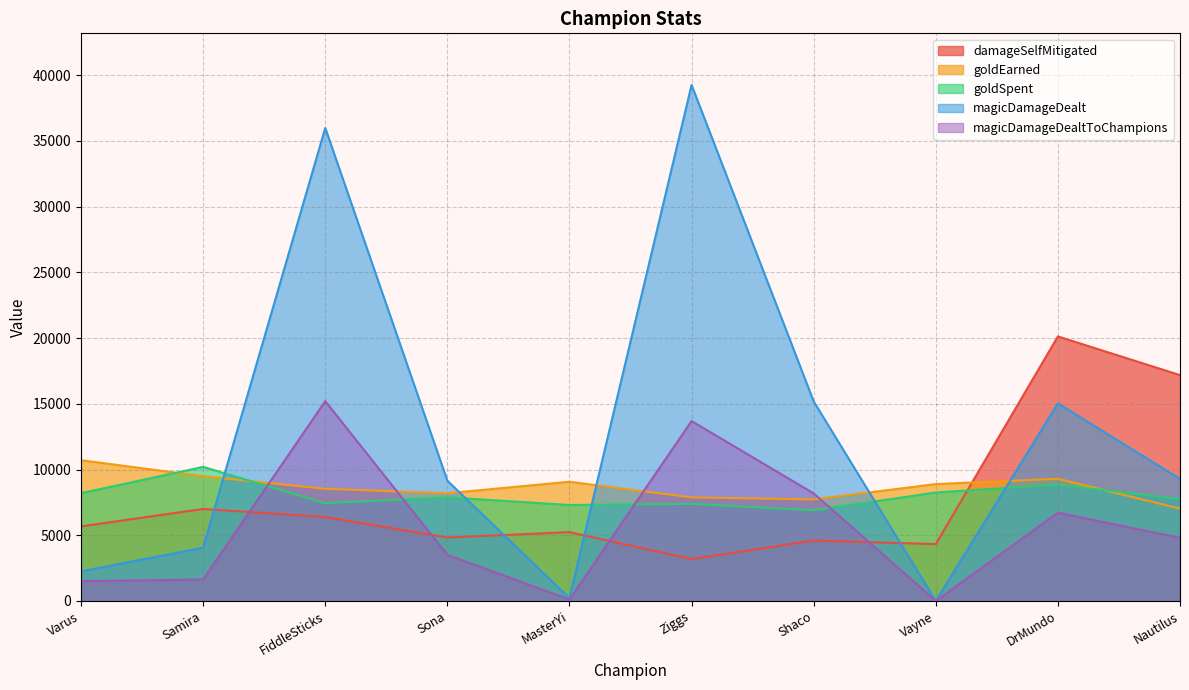

What position from the left is Ziggs?

6